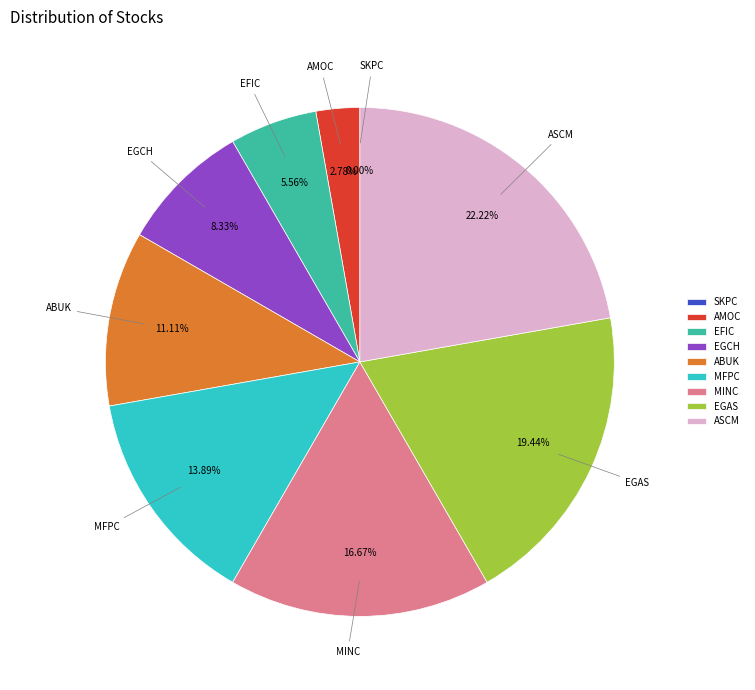

True or false: ASCM accounts for 8% of the total.

False